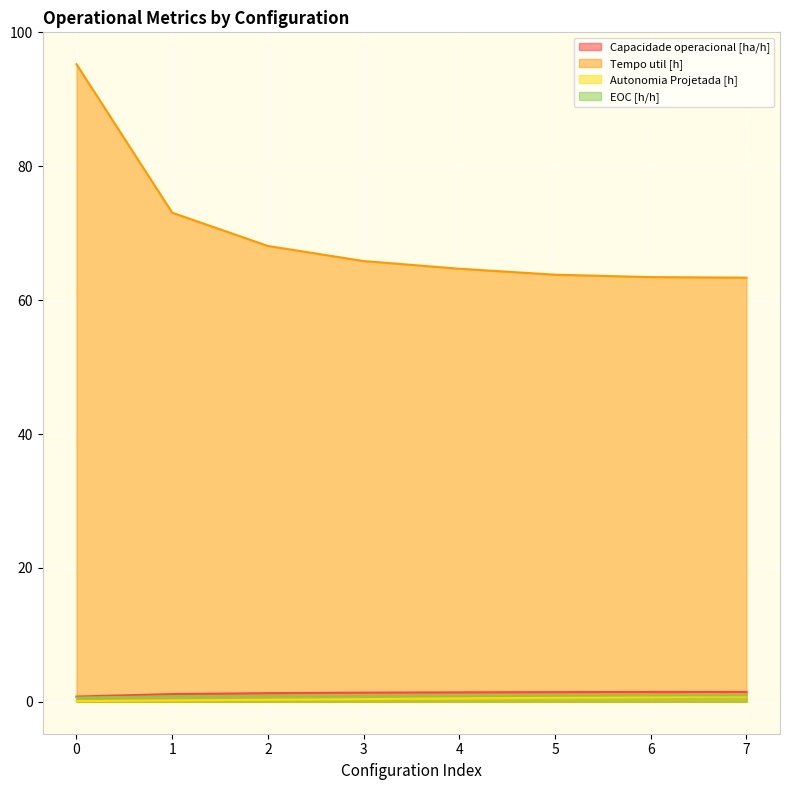

What is the approximate value of Autonomia Projetada [h] at 7?

0.8